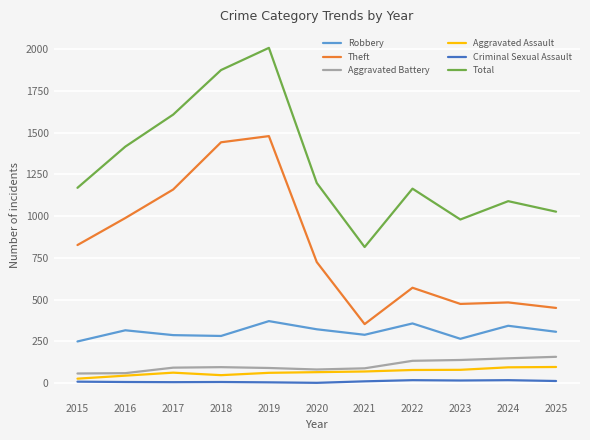

Which series has the widest spread of values?

Total